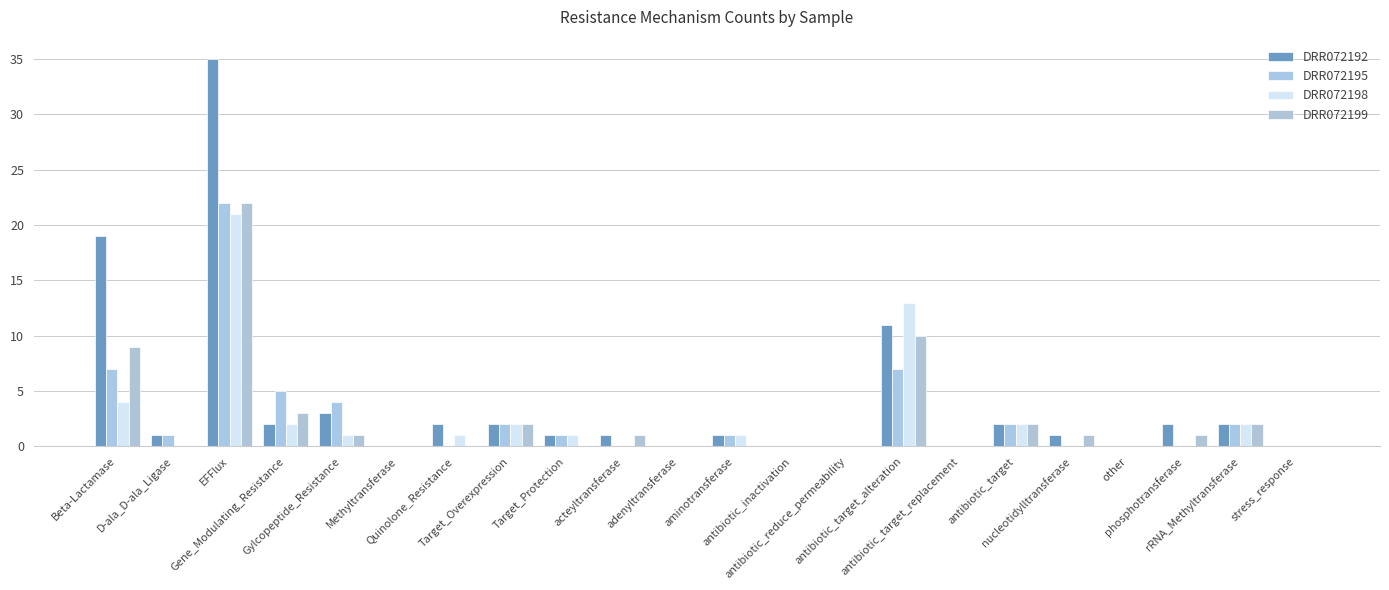

The value of DRR072198 at antibiotic_inactivation is 0. True or false?

True